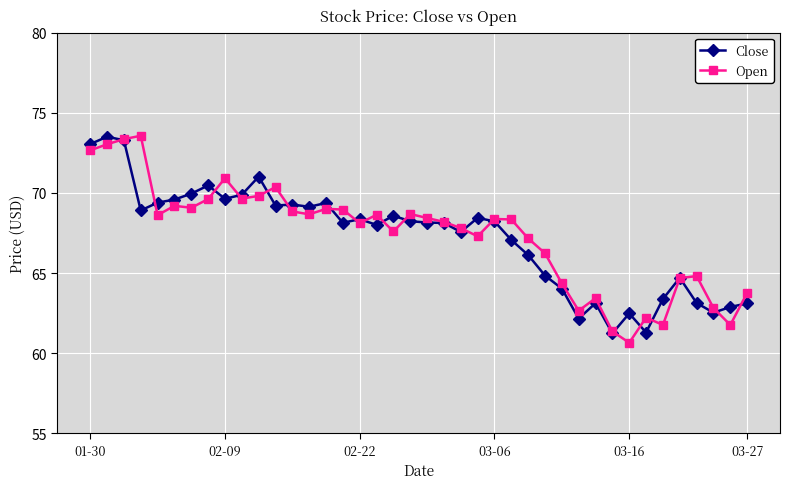

What is the maximum value for Open?

73.6